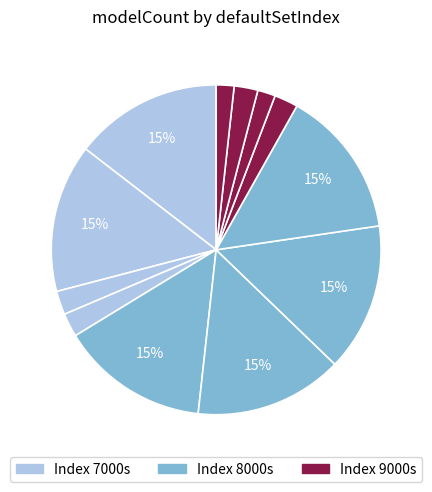

How many slices are in this pie chart?

12